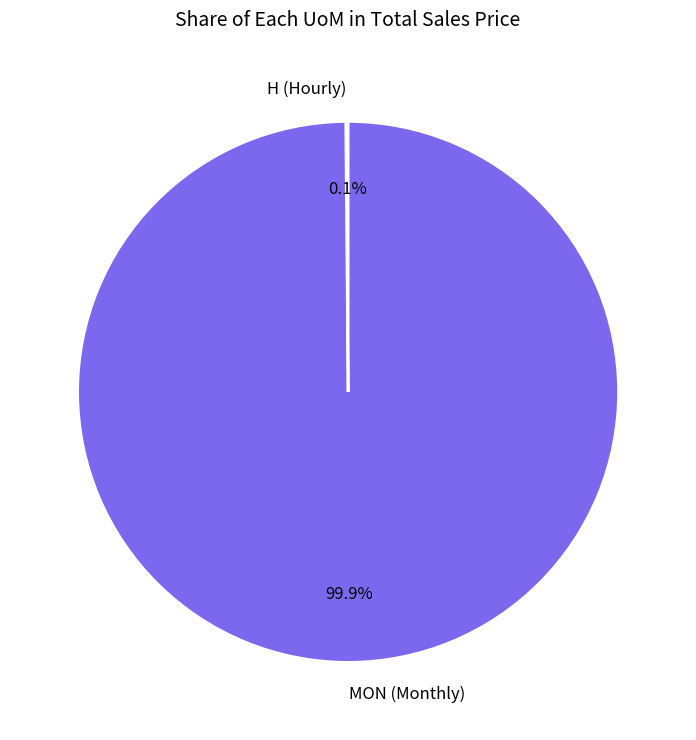

What percentage is NOT represented by MON (Monthly)?

0.1%